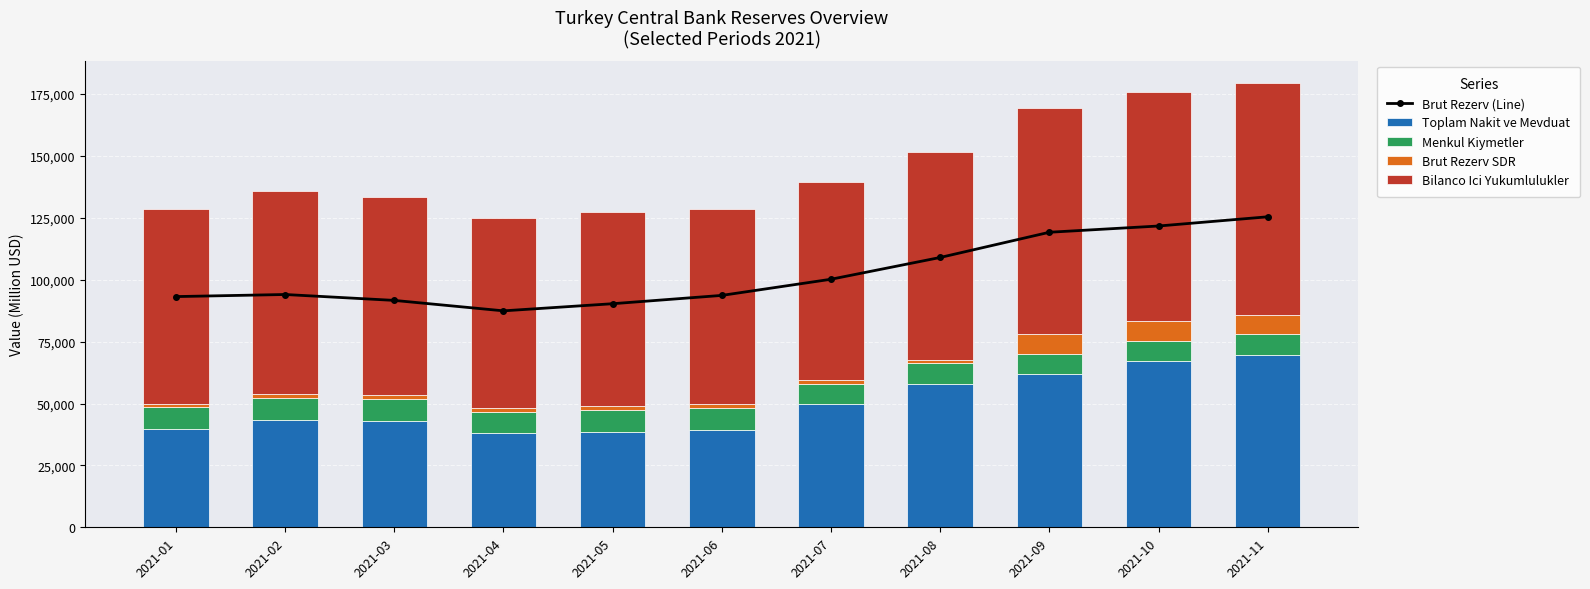

What is the minimum value shown in the chart?

1519